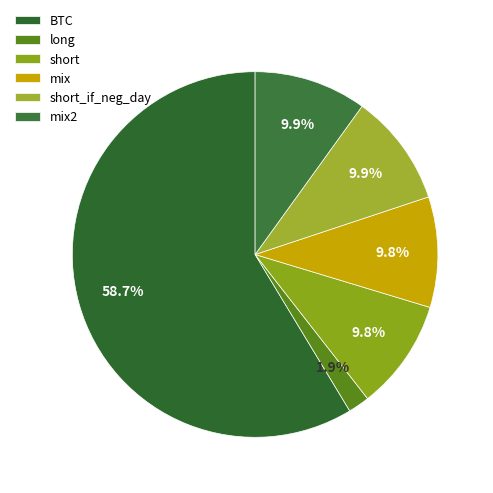

What is the majority slice?

BTC